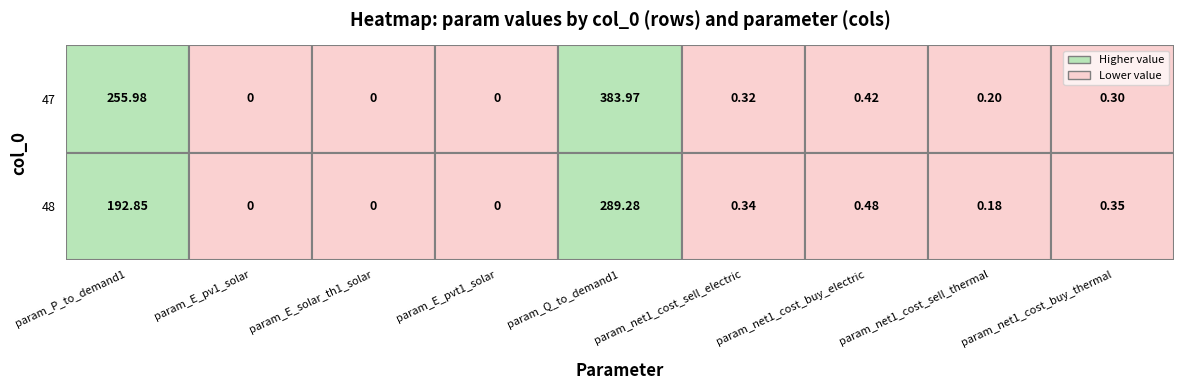

List the labels in order of 47 value, largest first.

param_Q_to_demand1, param_P_to_demand1, param_net1_cost_buy_electric, param_net1_cost_sell_electric, param_net1_cost_buy_thermal, param_net1_cost_sell_thermal, param_E_pv1_solar, param_E_solar_th1_solar, param_E_pvt1_solar